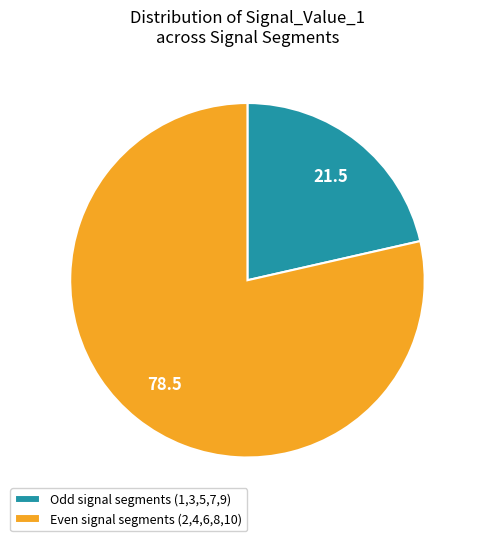

What is the ratio of the value at Even signal segments (2,4,6,8,10) to the value at Odd signal segments (1,3,5,7,9)?

3.7